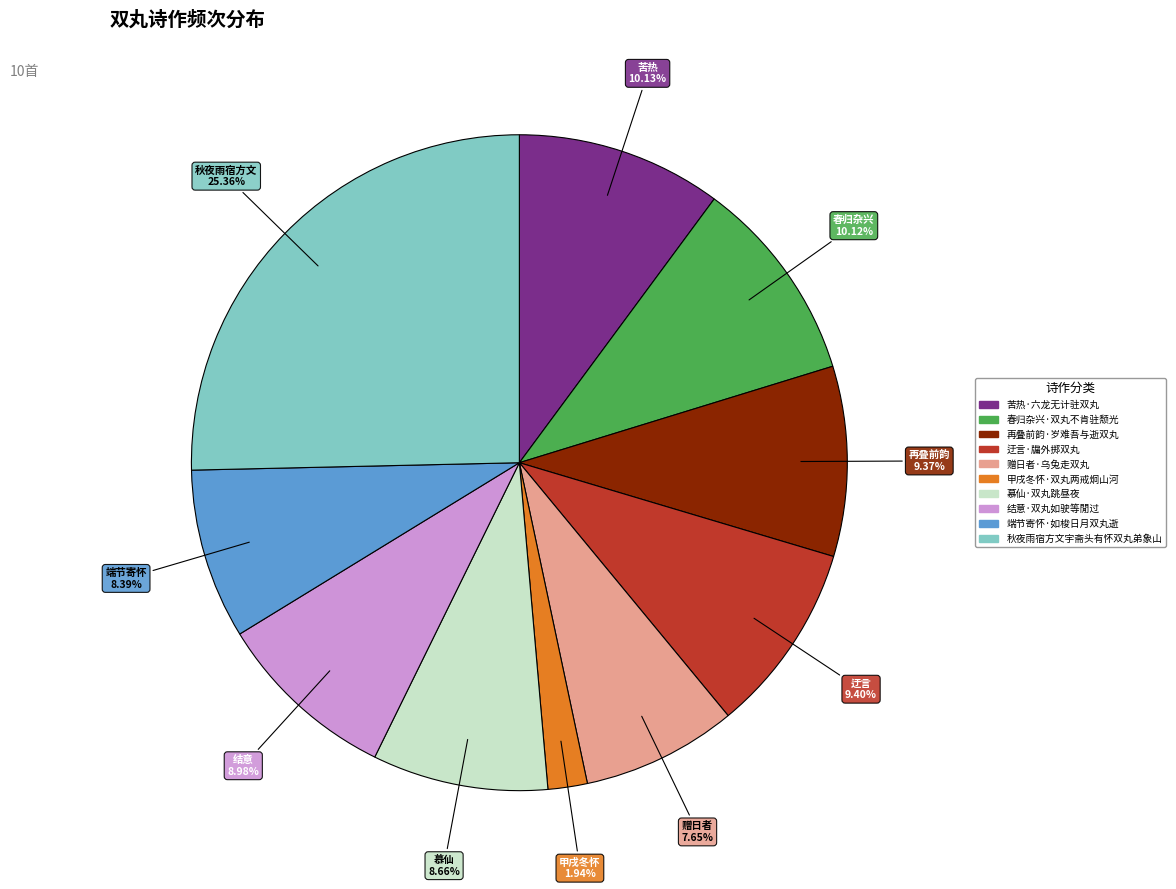

Which category has the smallest portion of the pie?

甲戌冬怀·双丸两戒炯山河